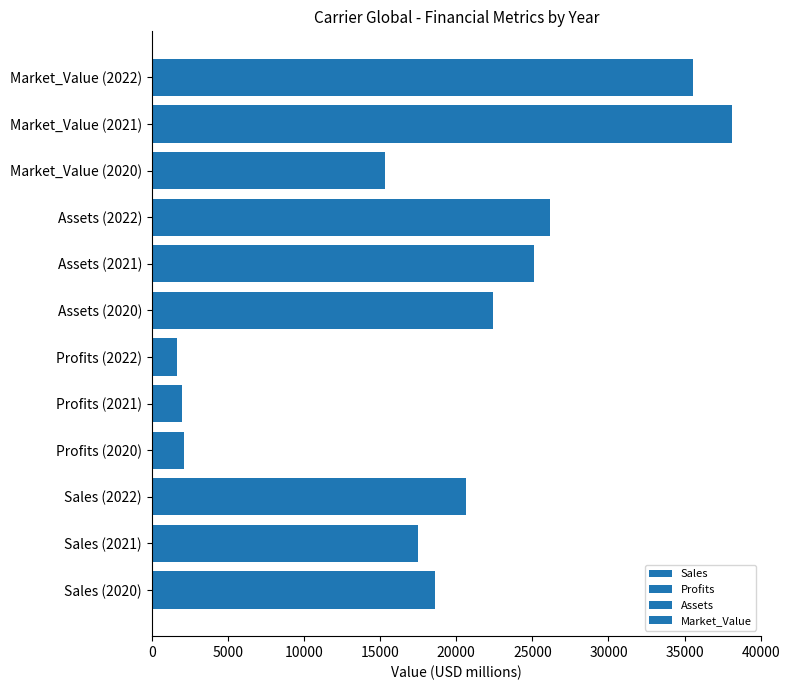

What is the average value of the Sales series?

18892